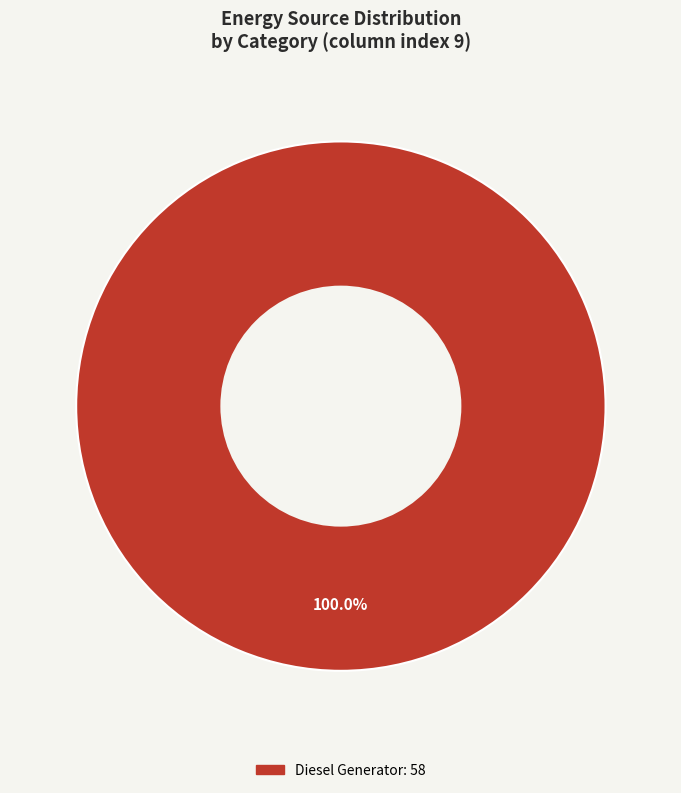

How many slices are in this pie chart?

1